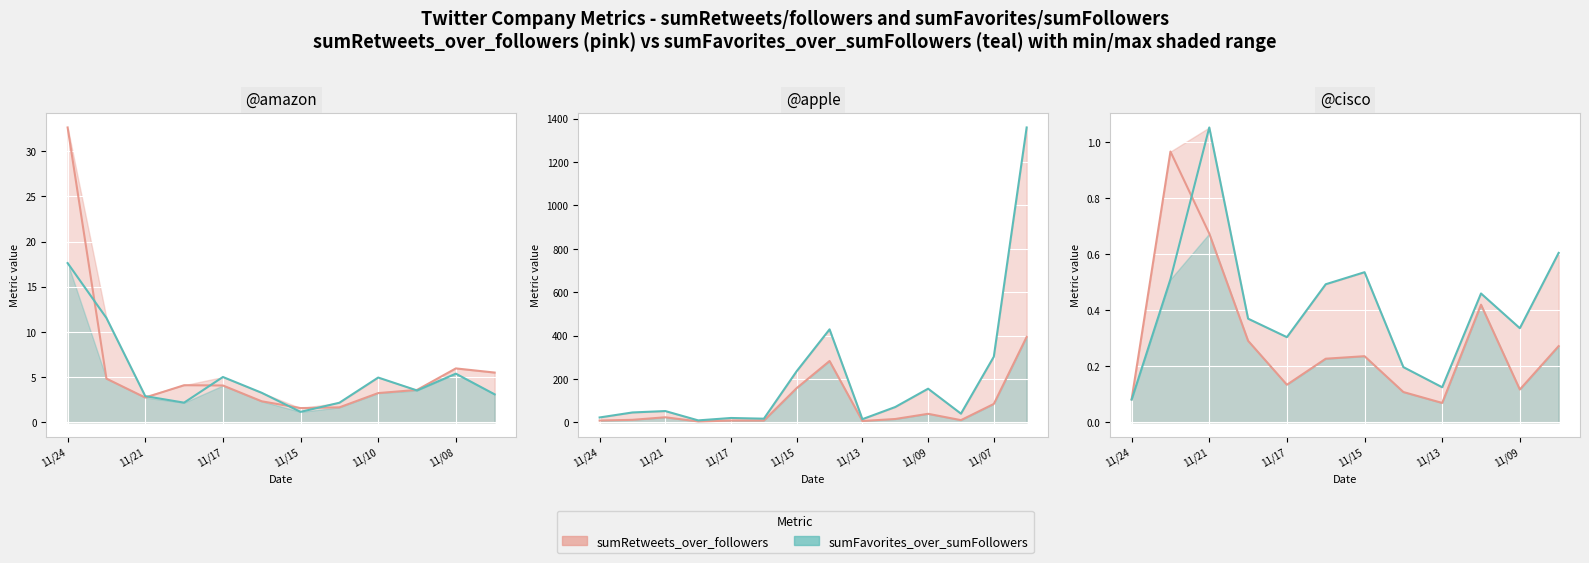

The value of sumRetweets_over_followers at 11/15 is 0.2. True or false?

True